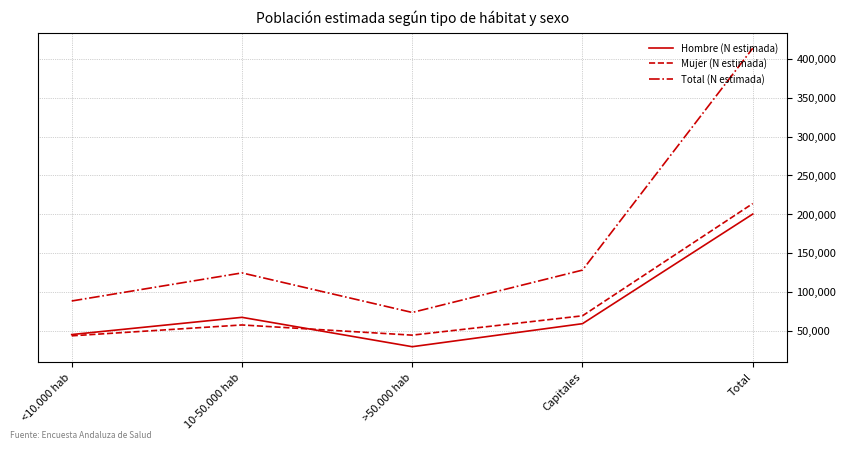

True or false: Mujer (N estimada) has more than 0 interior local peaks.

True